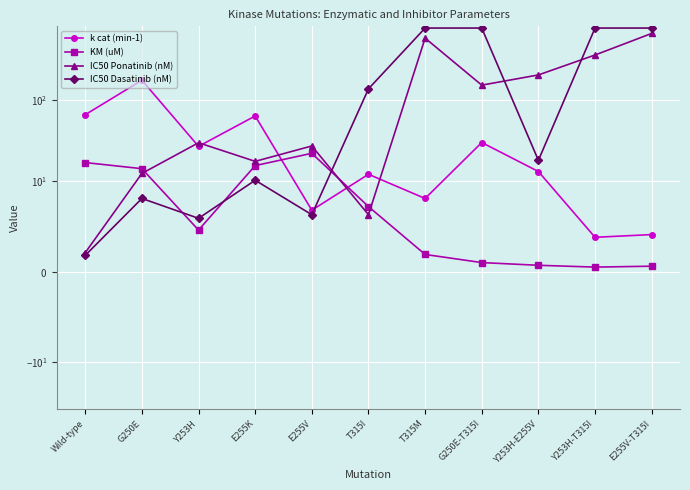

How many values in the k cat (min-1) series are below 13?

5